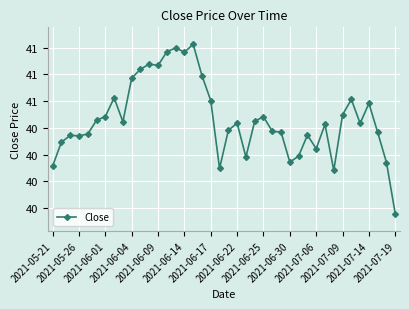

Is this an area chart (filled region under the line)?

No